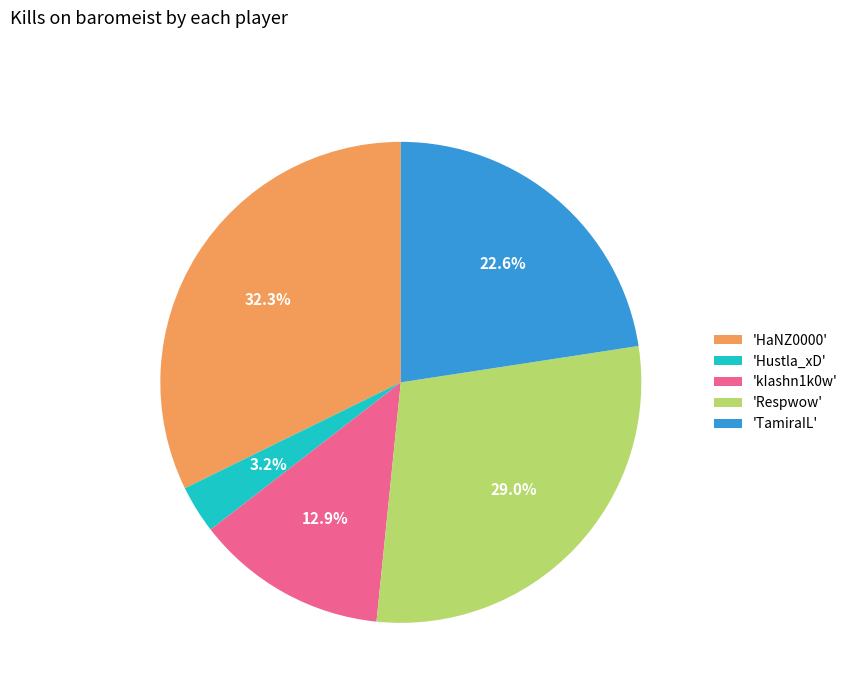

Which slice is the largest?

'HaNZ0000'